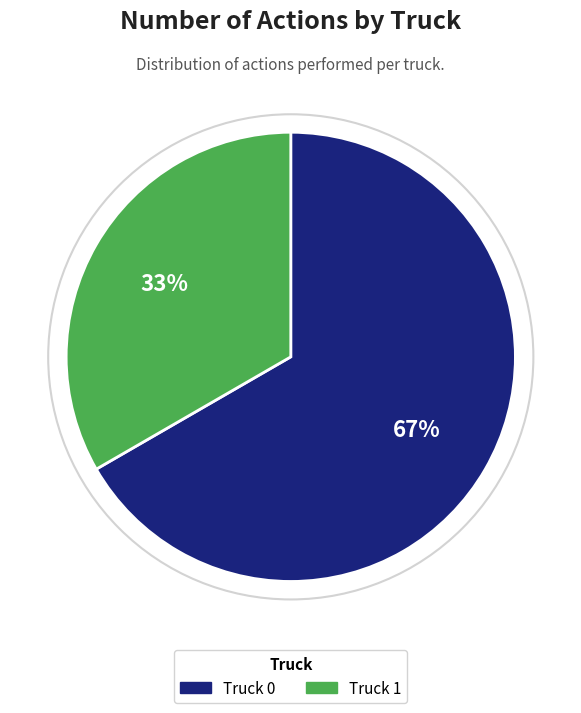

How many slices are in this pie chart?

2